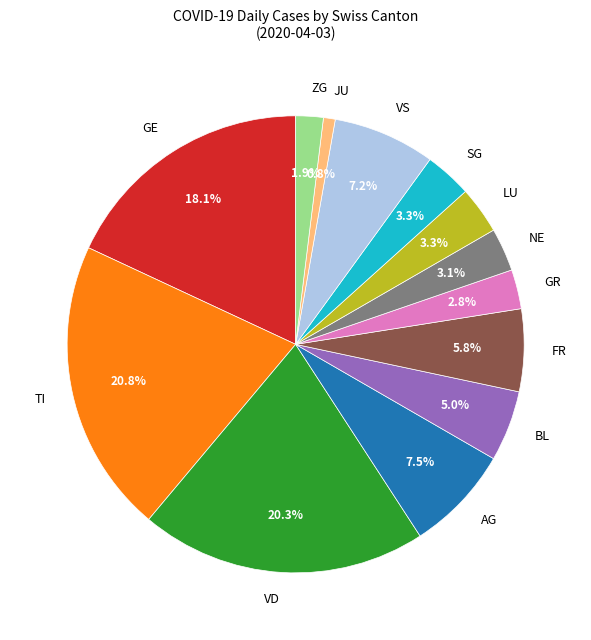

What portion of the pie excludes GR?

97.2%